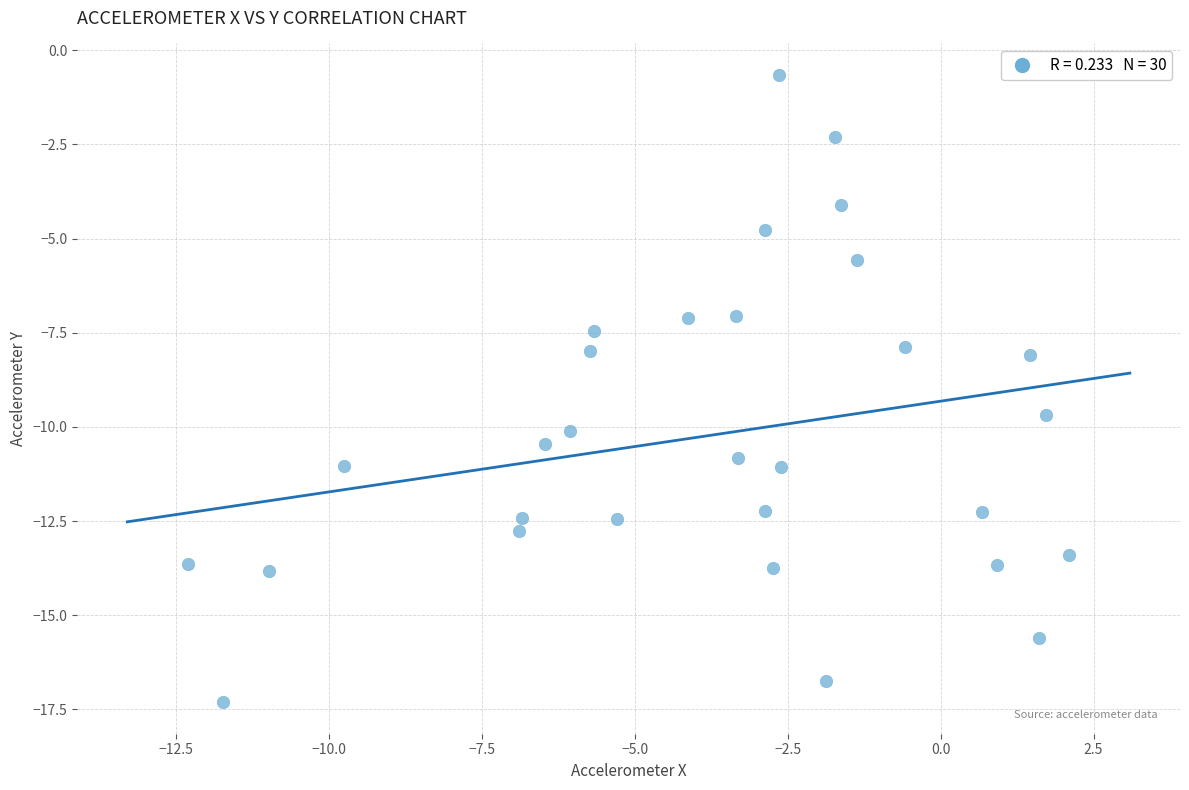

What is the range of X values (max minus min)?

14.4